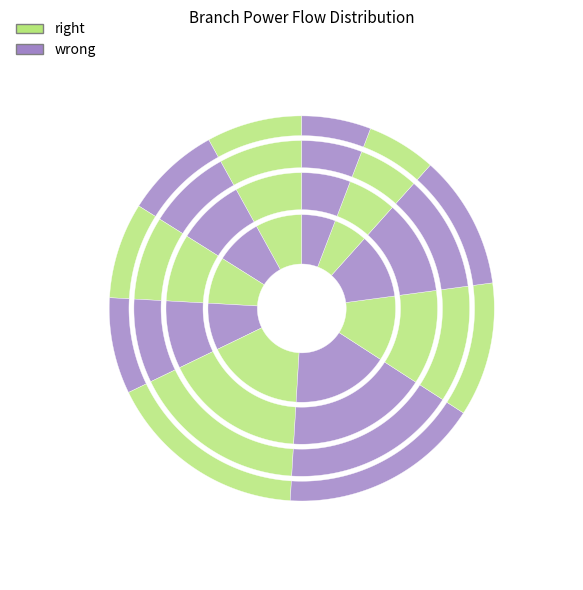

Does Bus 5-6 account for over 50% of the chart?

No